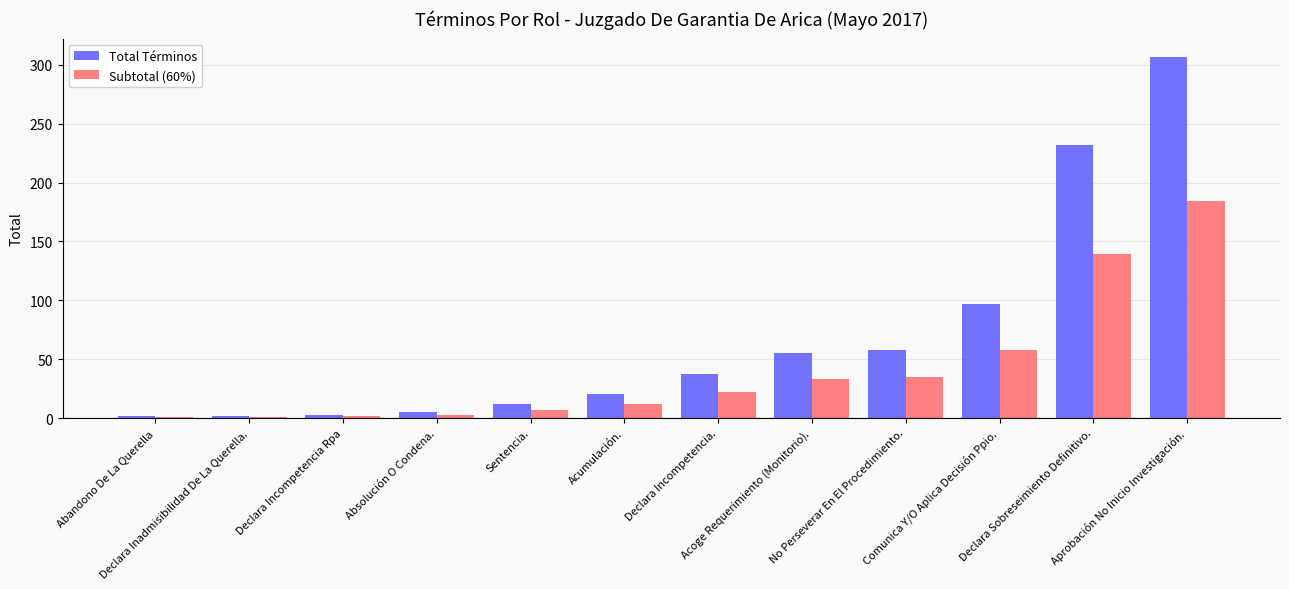

What is the maximum value for Subtotal (60%)?

184.2